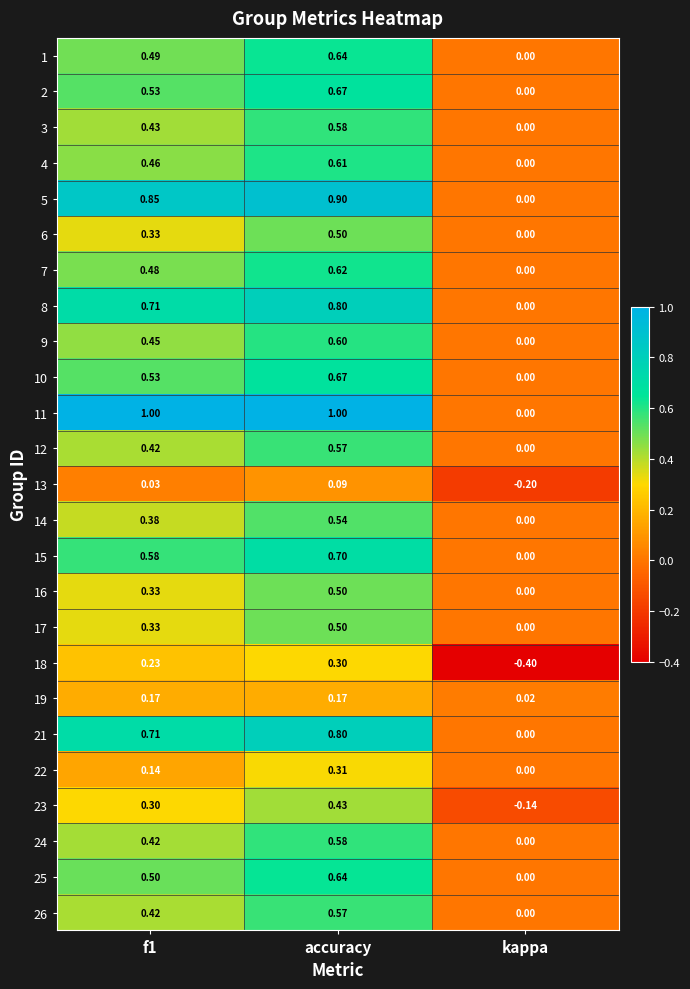

At which label is 3 closest to 0?

kappa